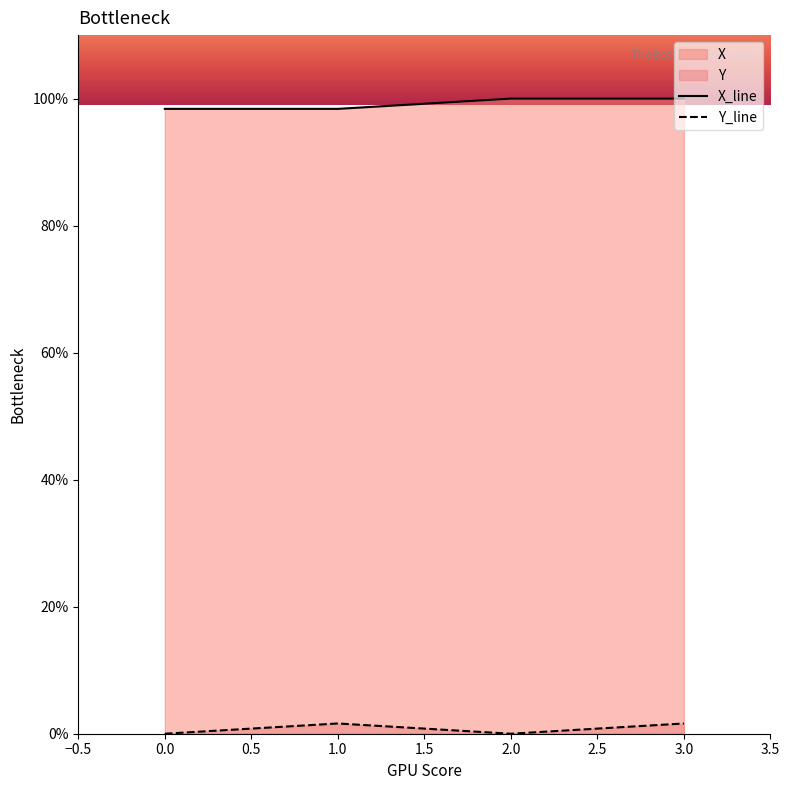

True or false: Y_line has more than 2 points higher than both neighbors.

False